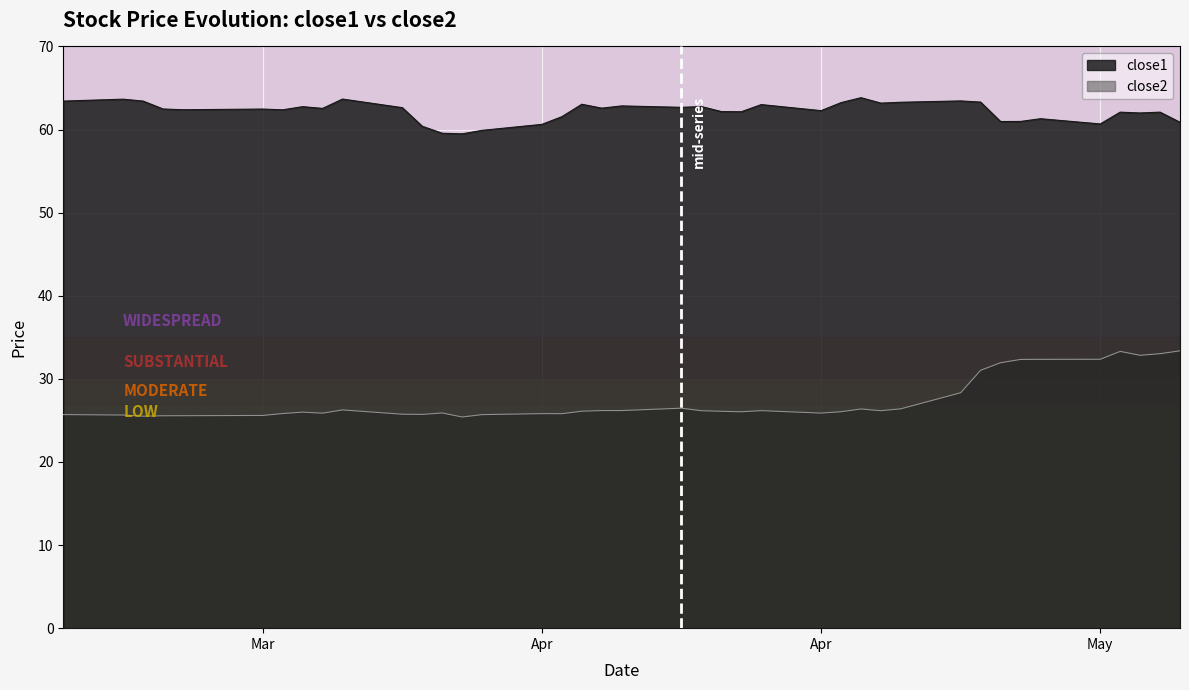

Rank the series by their average value, from lowest to highest.

close2, close1